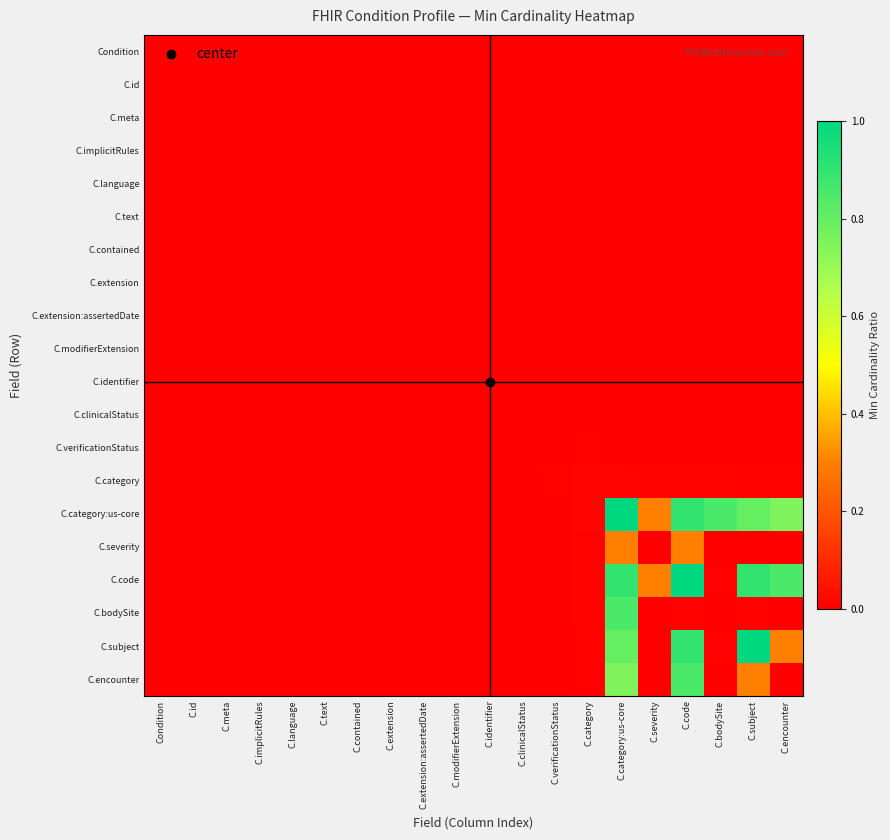

Rank the series by their maximum value, from highest to lowest.

C.category:us-core, C.code, C.subject, C.bodySite, C.encounter, C.severity, C.category, C.verificationStatus, Condition, C.id, C.meta, C.implicitRules, C.language, C.text, C.contained, C.extension, C.extension:assertedDate, C.modifierExtension, C.identifier, C.clinicalStatus